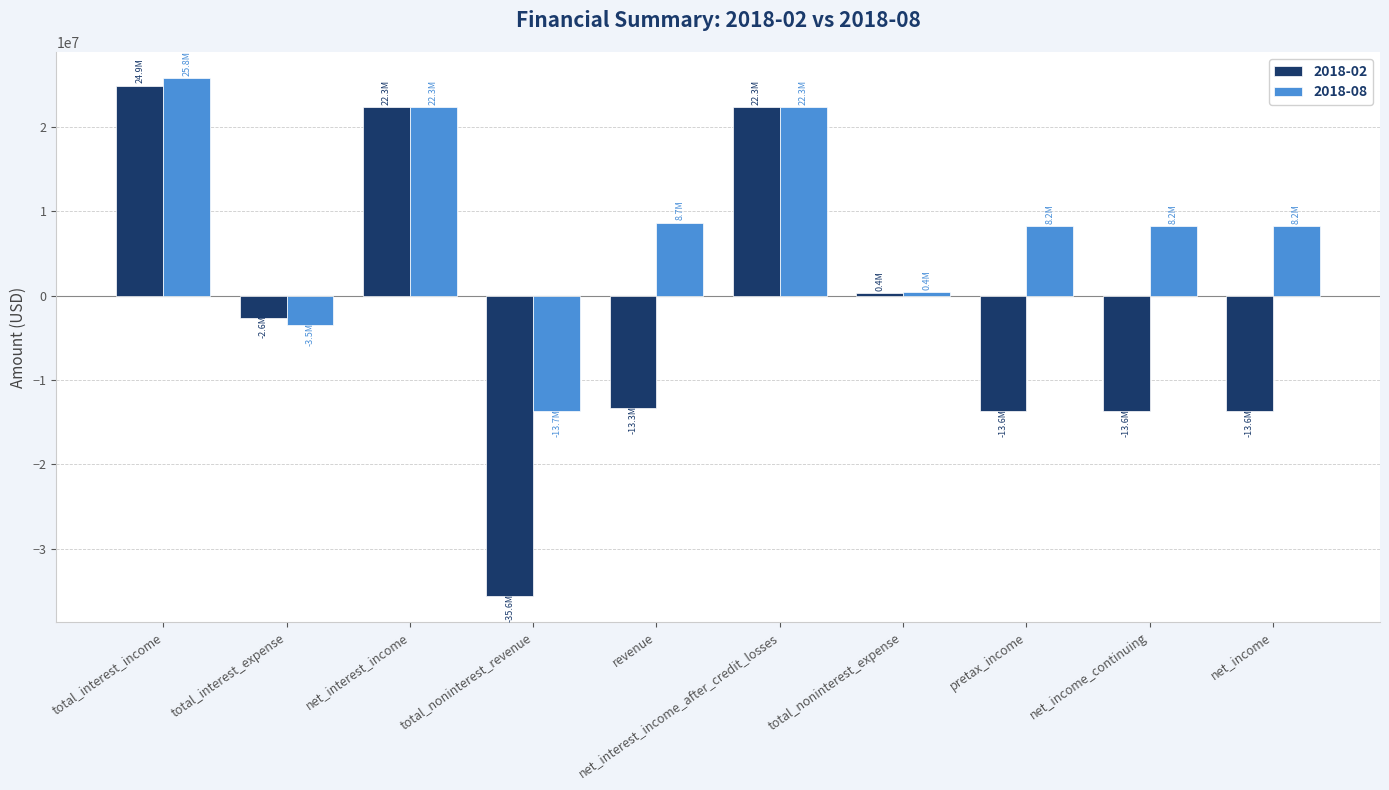

The 2018-08 series shows -4999746 at total_noninterest_revenue. True or false?

False